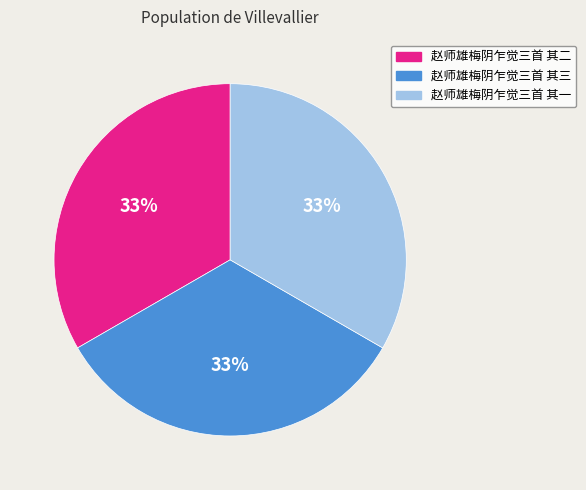

Approximately how many times larger is the value at 赵师雄梅阴乍觉三首 其三 compared to 赵师雄梅阴乍觉三首 其二?

1.0